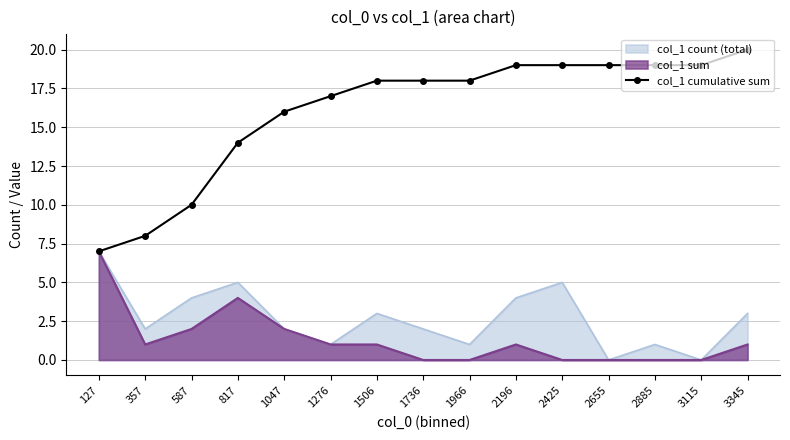

Which label corresponds to the largest value in the chart?

3345